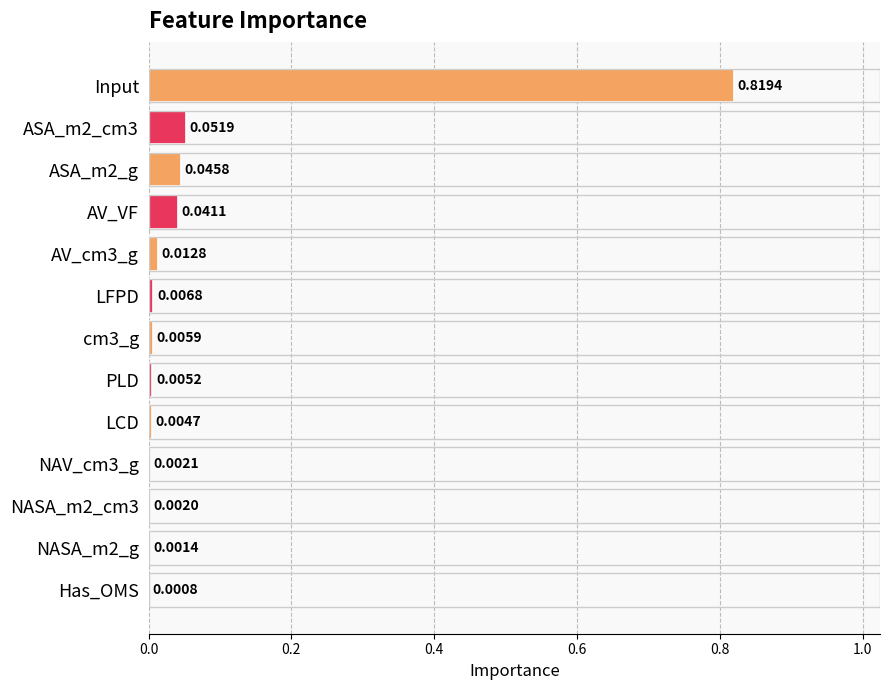

Between LCD and PLD, which is larger?

PLD